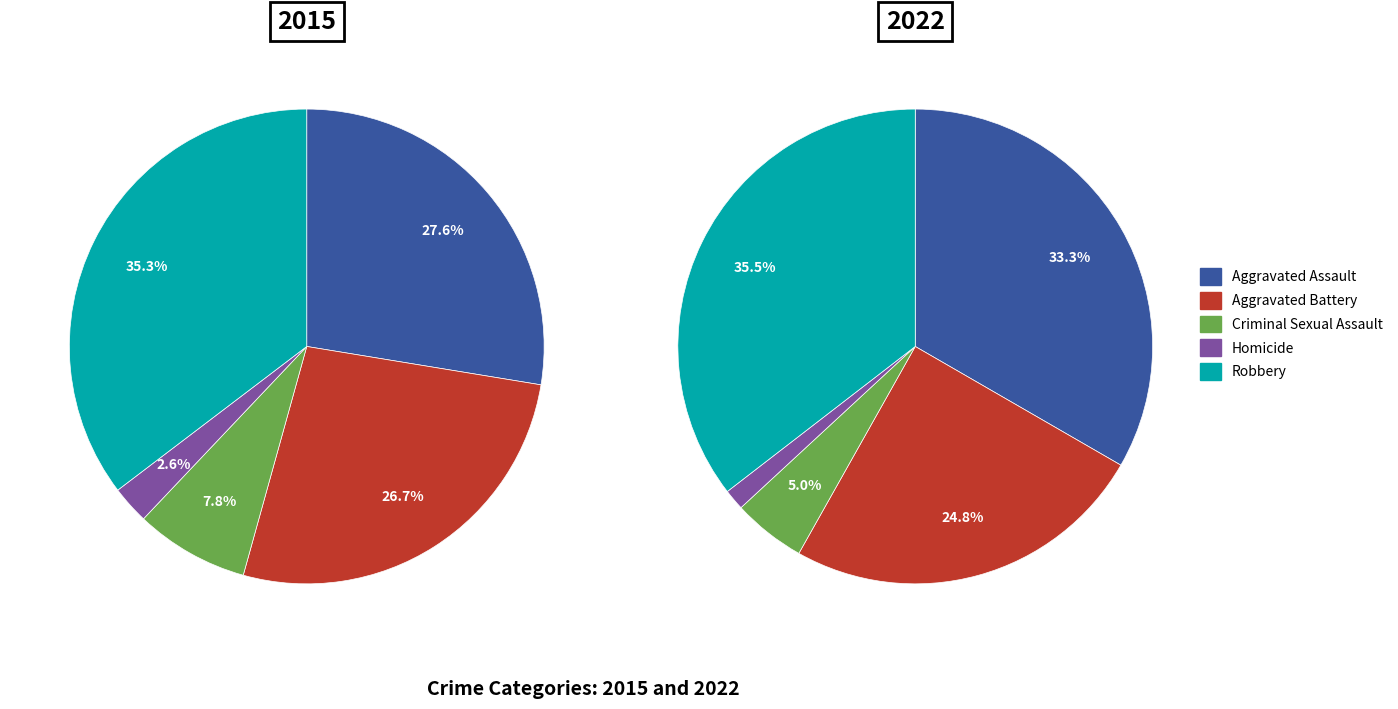

What percentage is the Criminal Sexual Assault slice, to the nearest percent?

5%